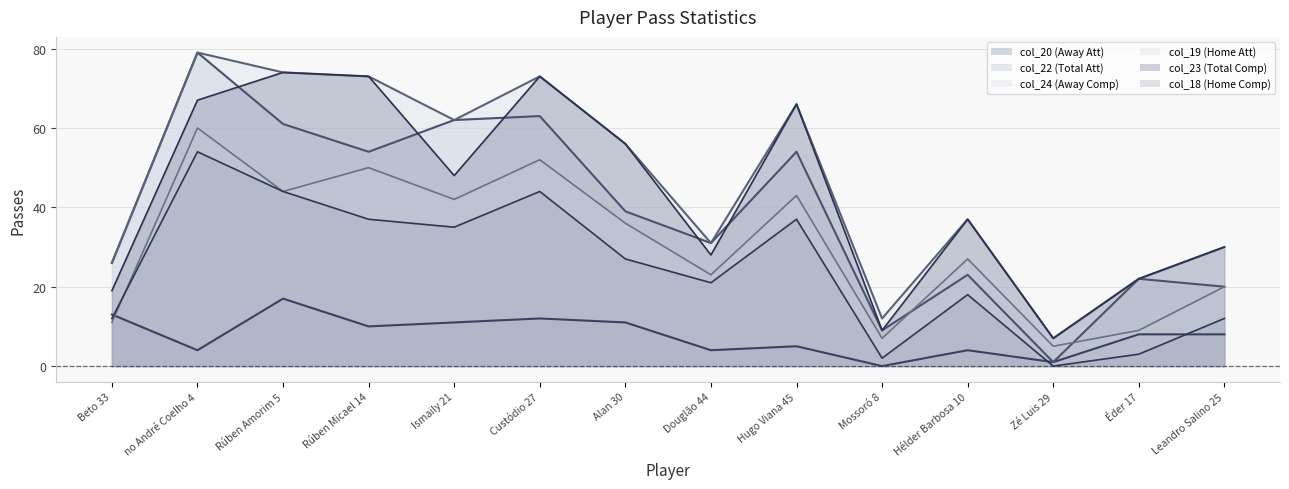

How many lines are shown in the chart?

6